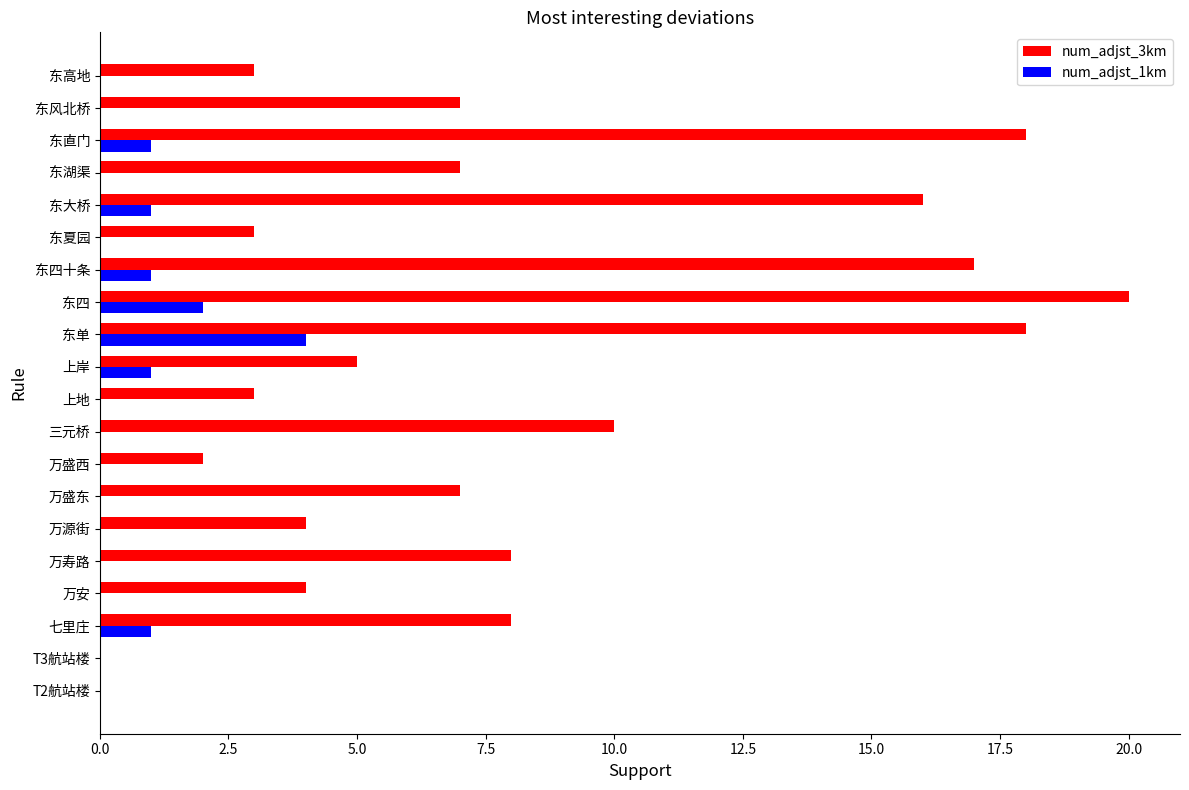

What is the total value across all series at 东四?

22